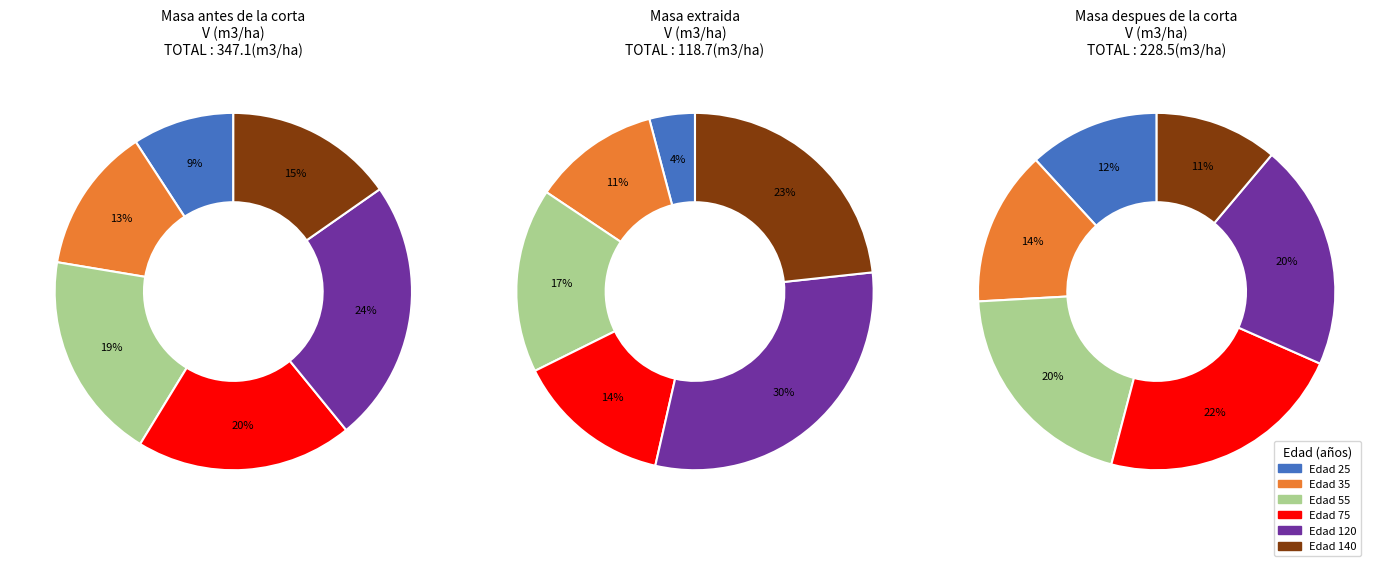

Is there a majority slice in this chart?

No